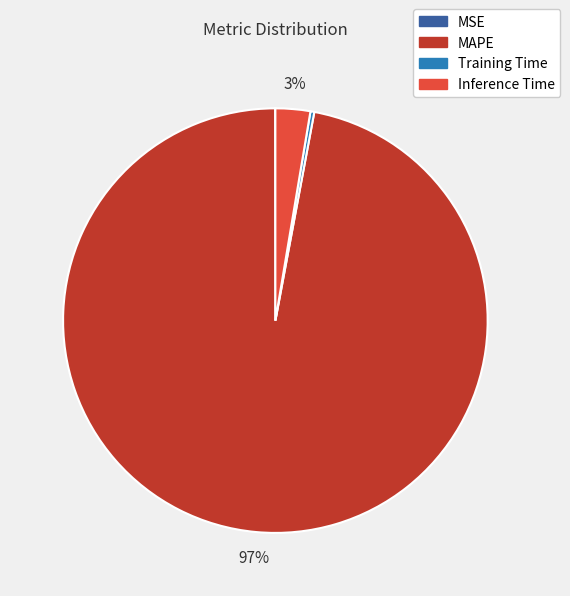

What percentage is the MAPE slice, to the nearest percent?

97%